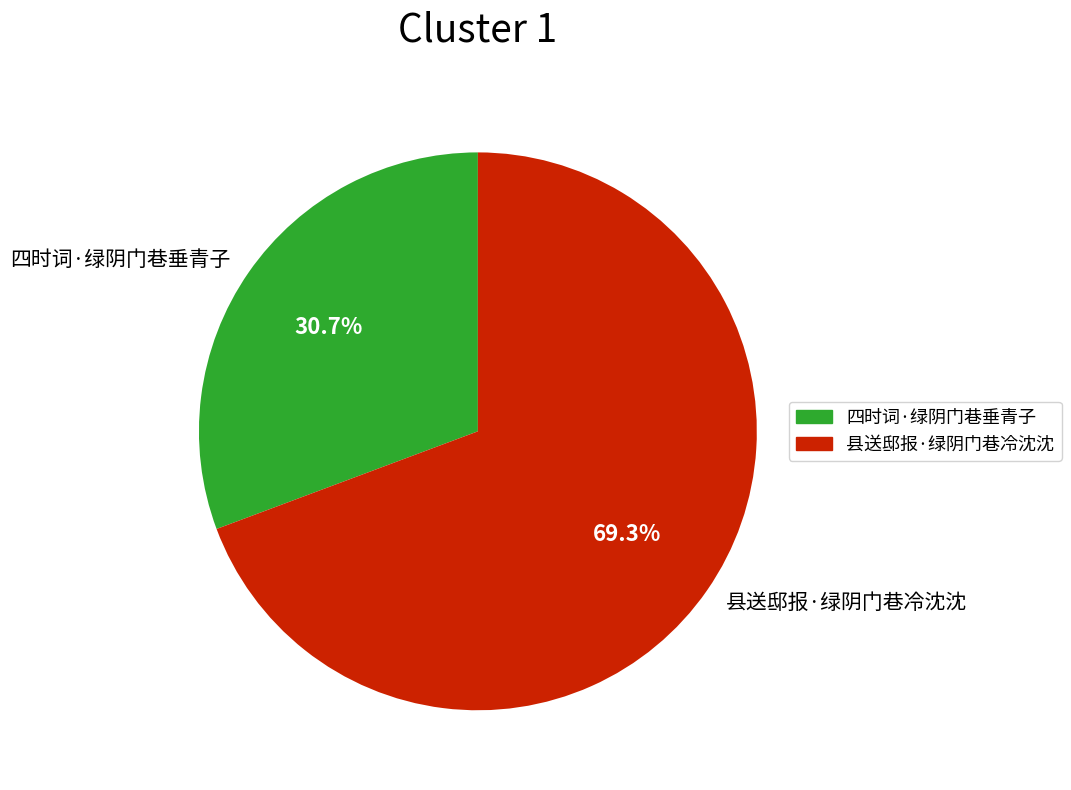

Does 县送邸报·绿阴门巷冷沈沈 represent more than half of the total?

Yes